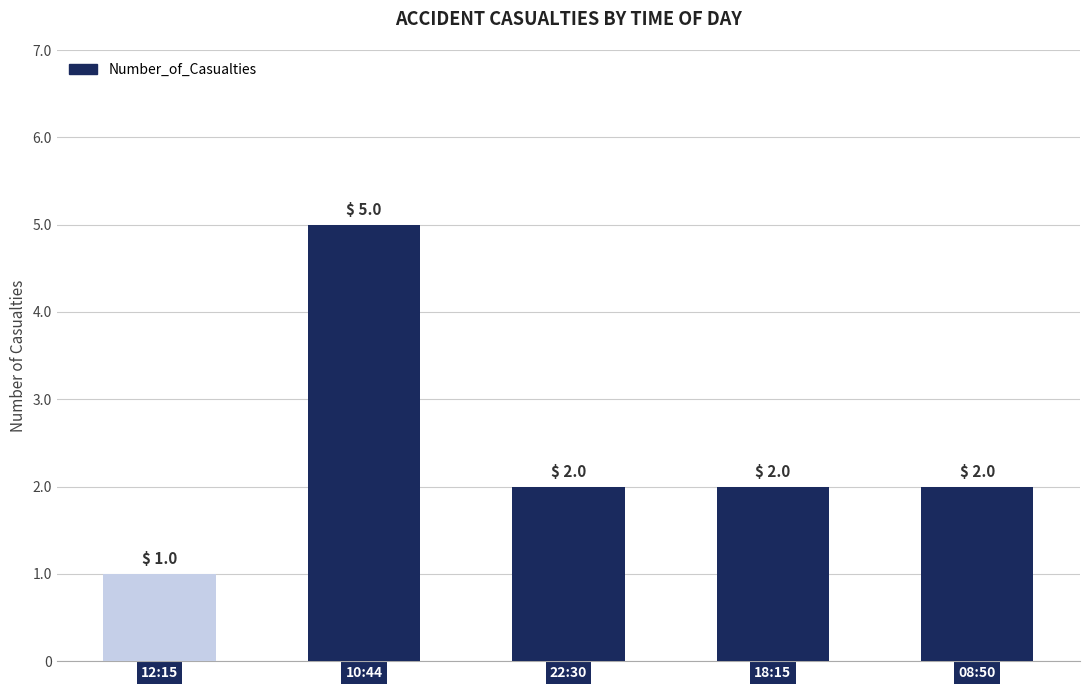

Reading left to right, extract all data points from this chart.

1	5	2	2	2